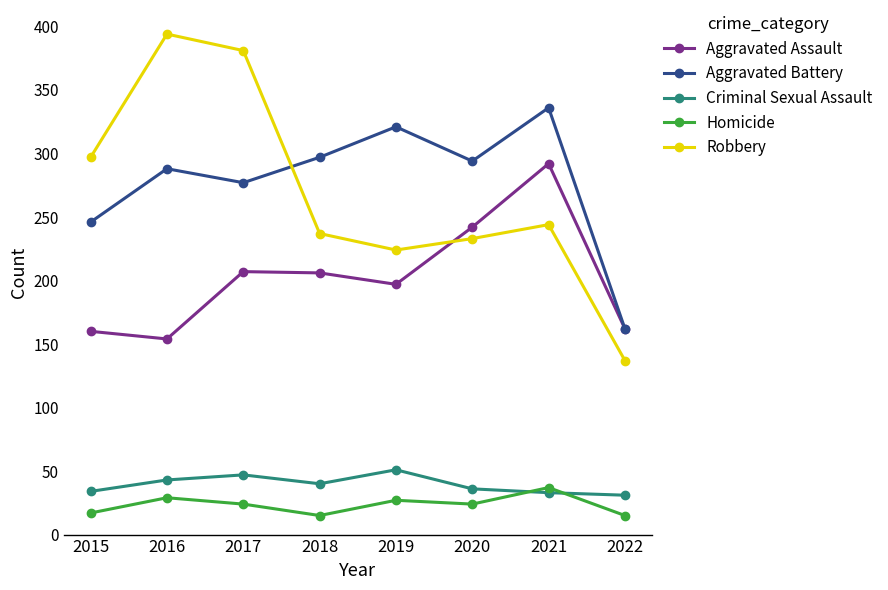

What is the total value across all series at 2019?

820